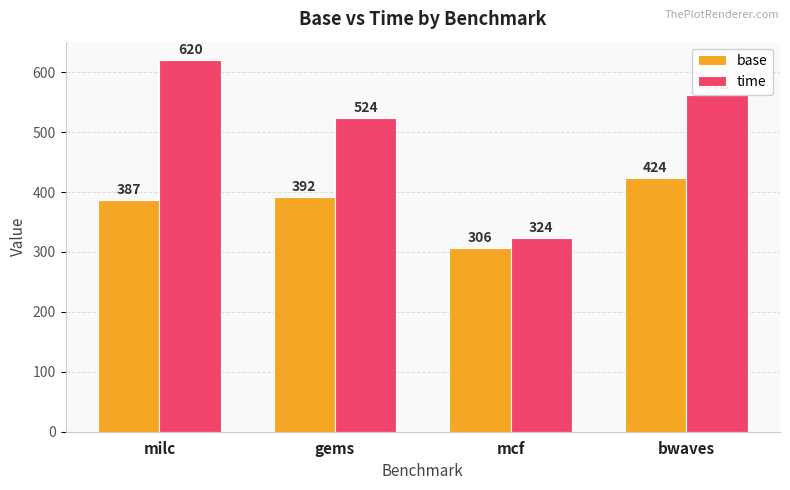

Which series has the widest spread of values?

time